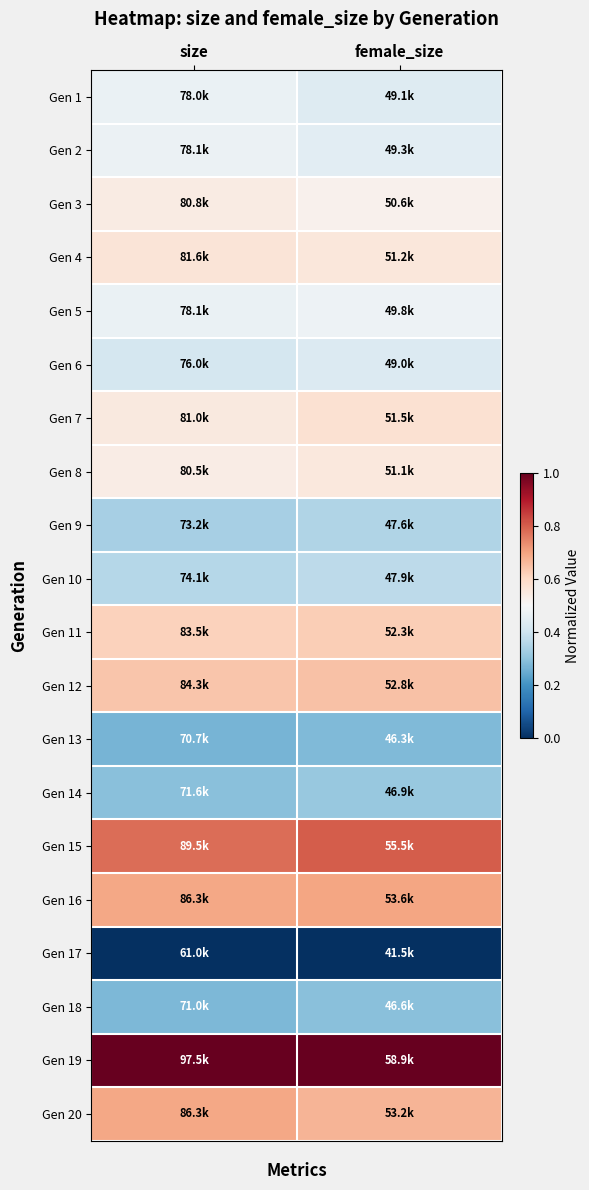

How many categories are shown in the chart?

2